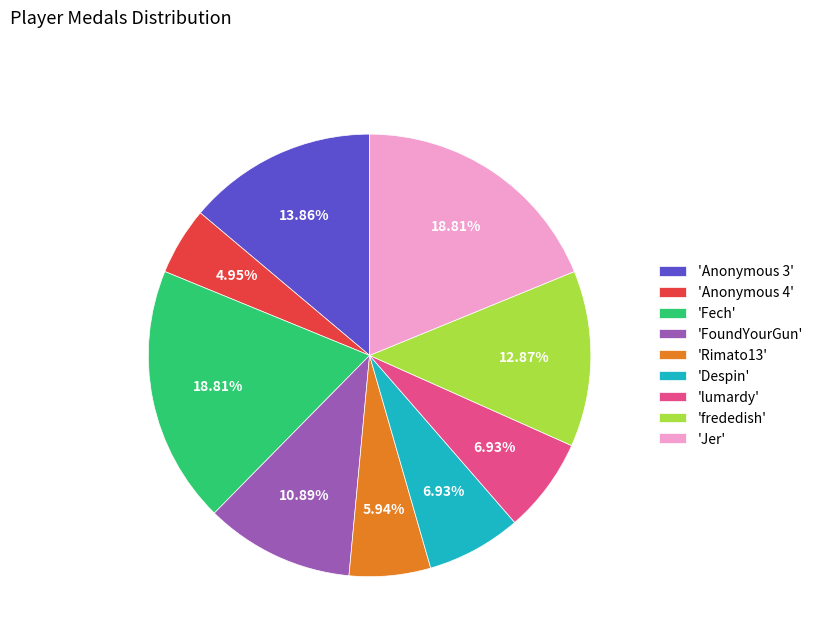

Which category has the smallest portion of the pie?

'Anonymous 4'